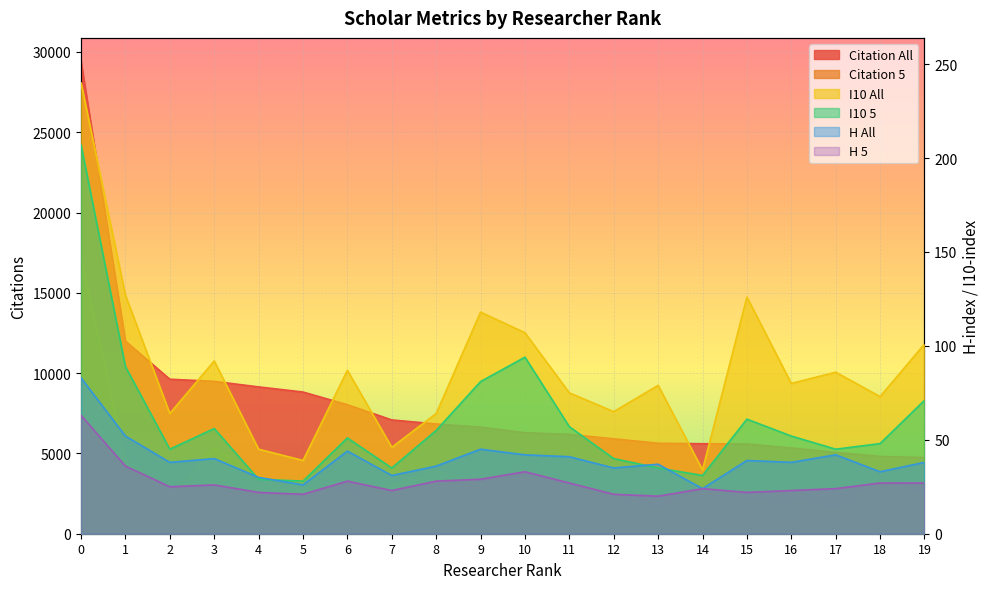

Where is I10 5 nearest to the value 117?

10